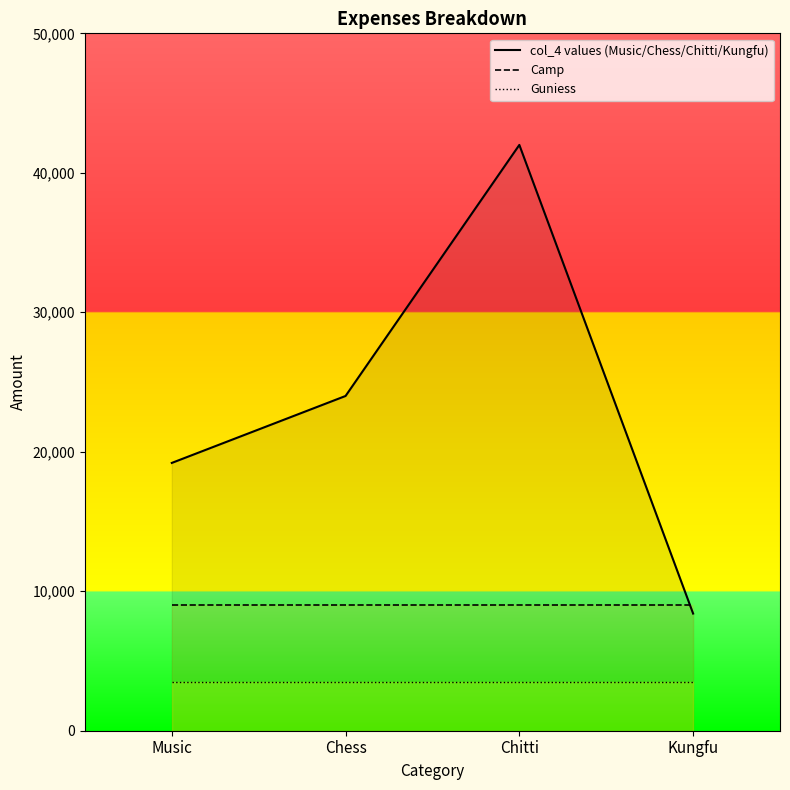

Does the chart display data point markers on the line(s)?

No